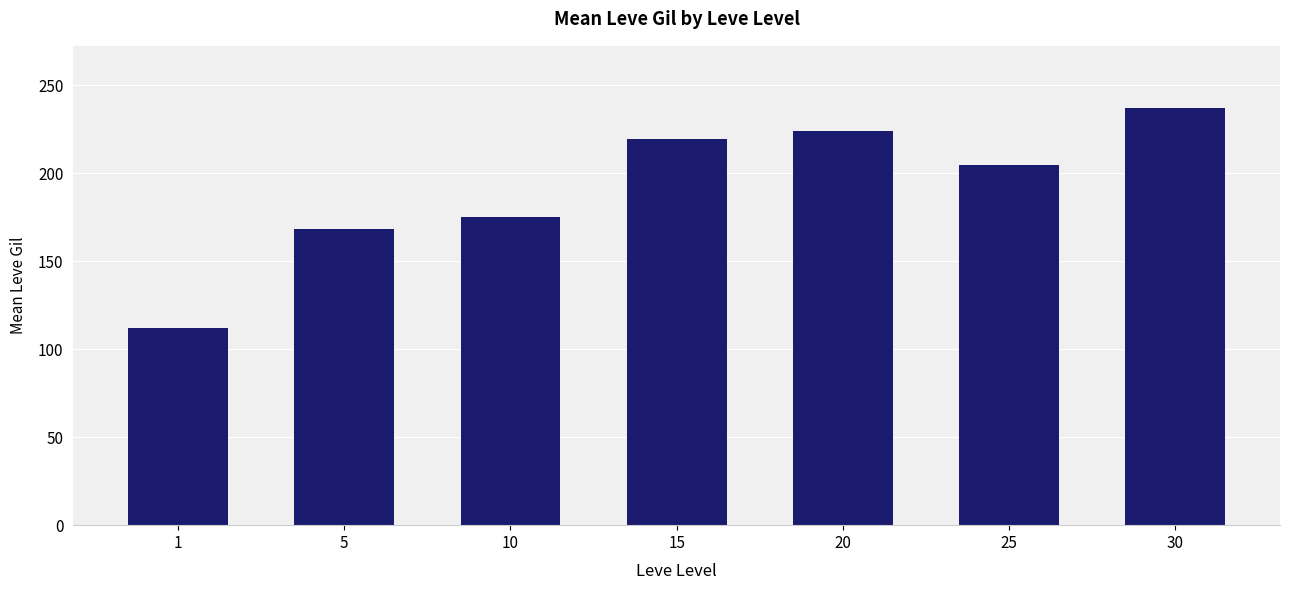

At which category does the chart reach its minimum across all series?

1